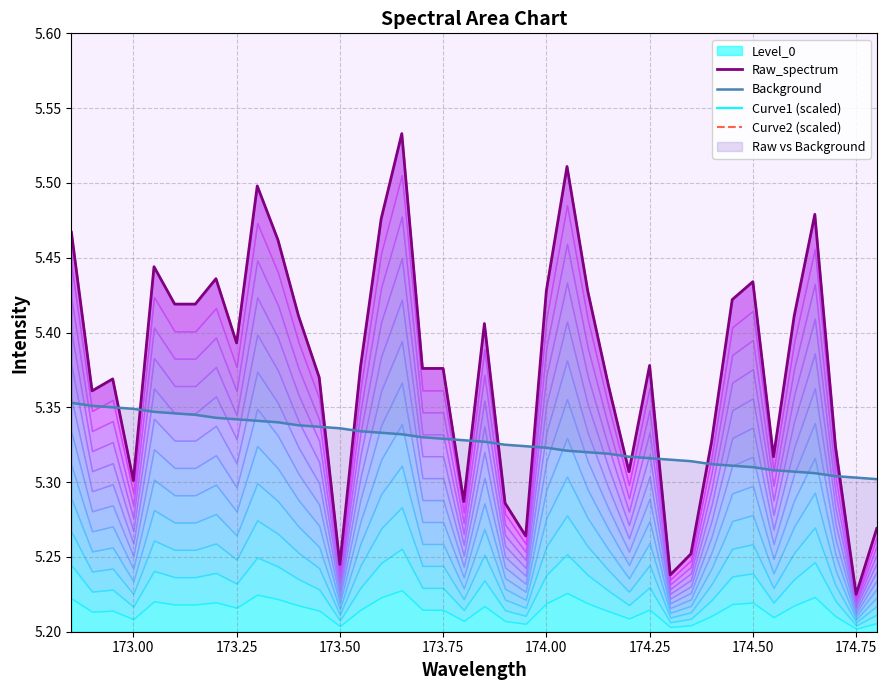

True or false: Raw_spectrum and Curve2 (scaled) cross at least once.

False